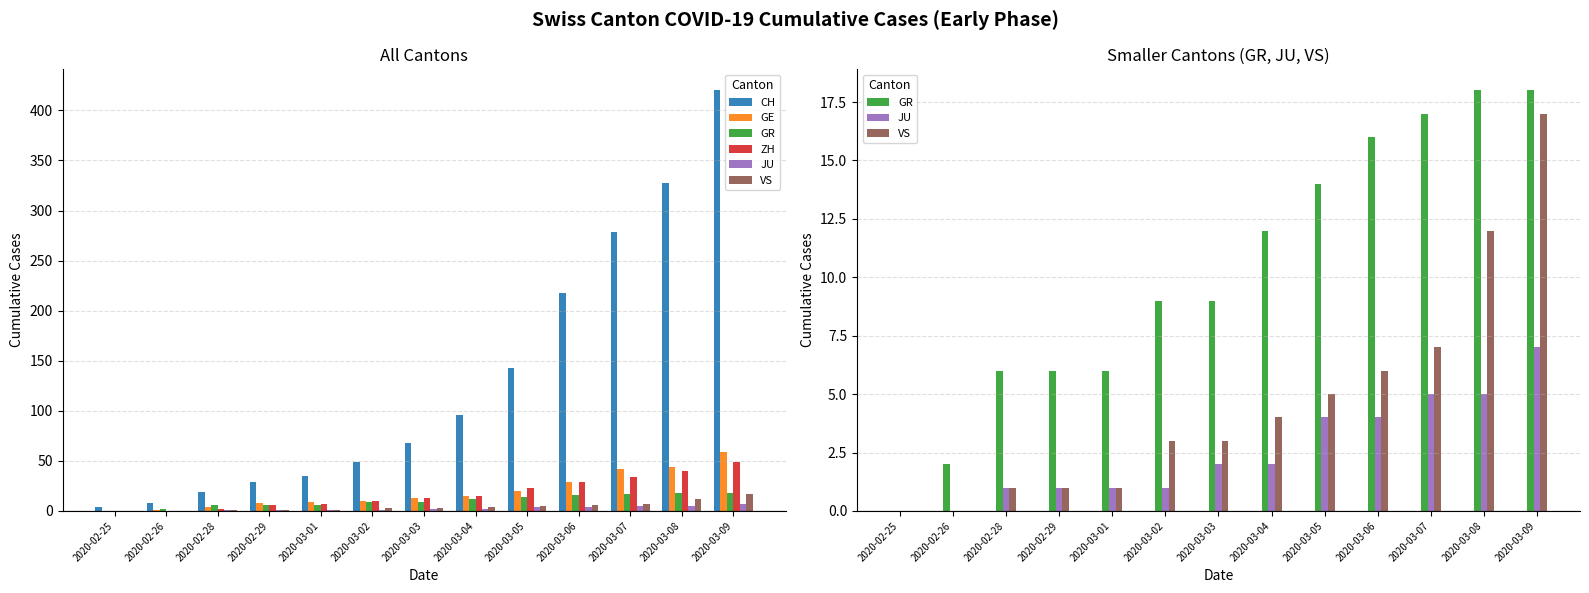

True or false: GR has a value of 10 at 2020-03-01.

False